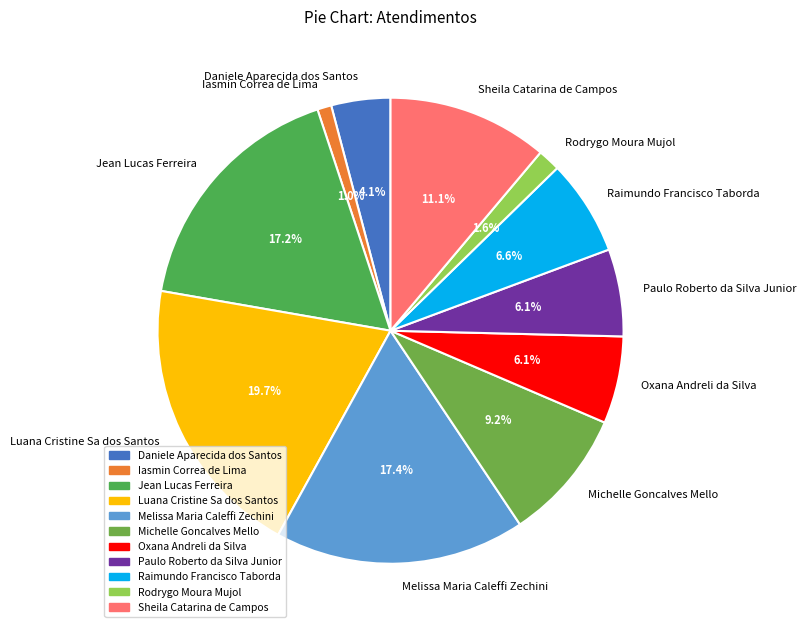

Does Michelle Goncalves Mello account for over 50% of the chart?

No